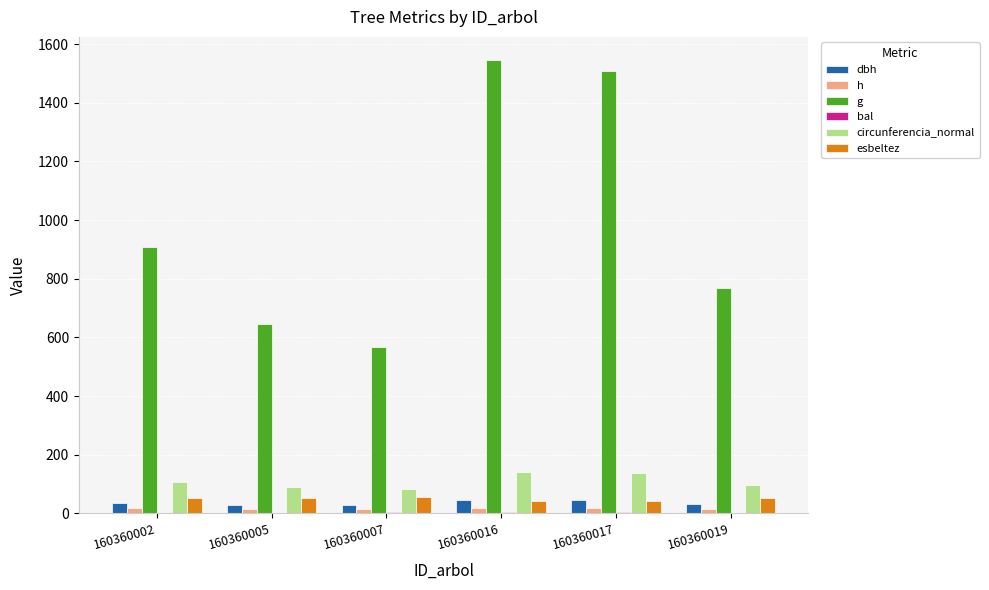

What is the sum of all dbh values?

209.1